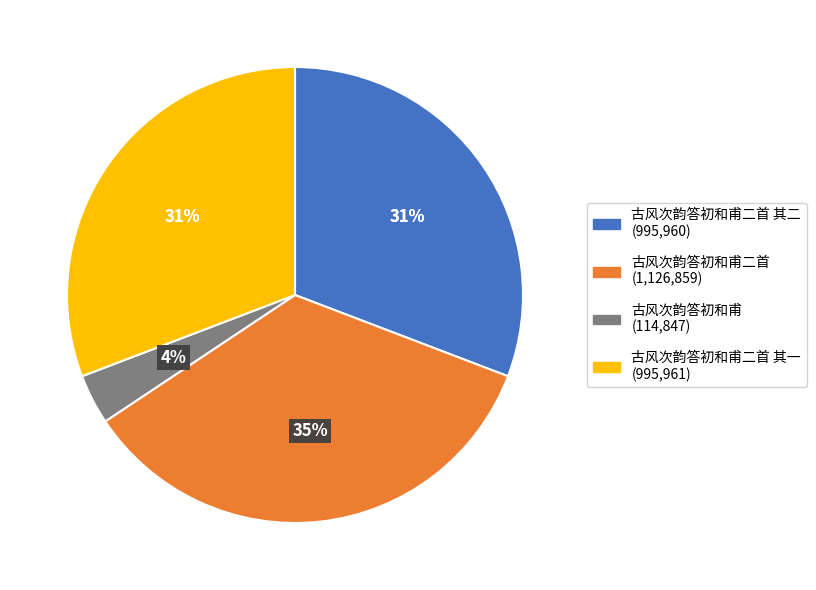

Approximately how many times larger is the value at 古风次韵答初和甫二首 其一 compared to 古风次韵答初和甫二首?

0.9